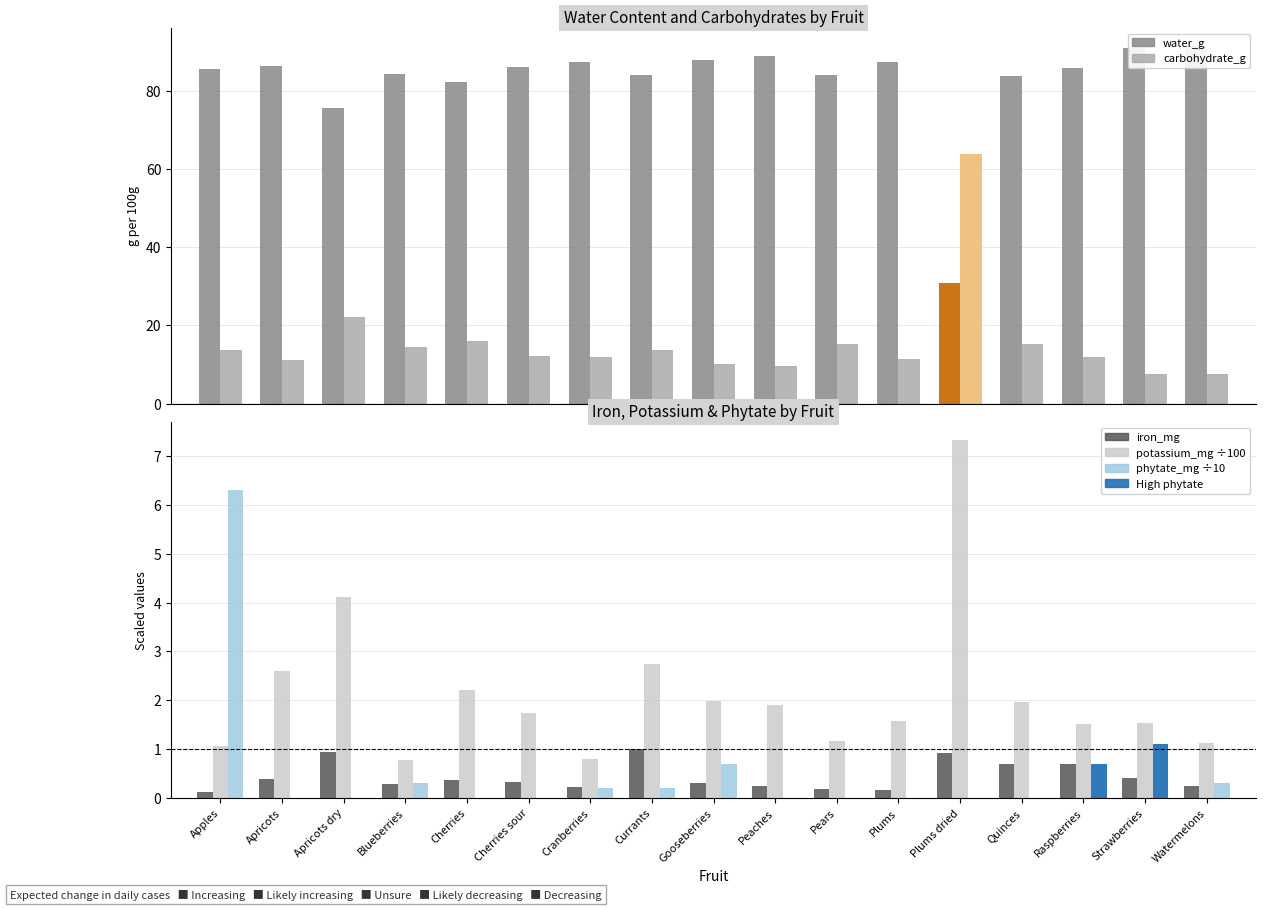

What position from the left is Cranberries?

7